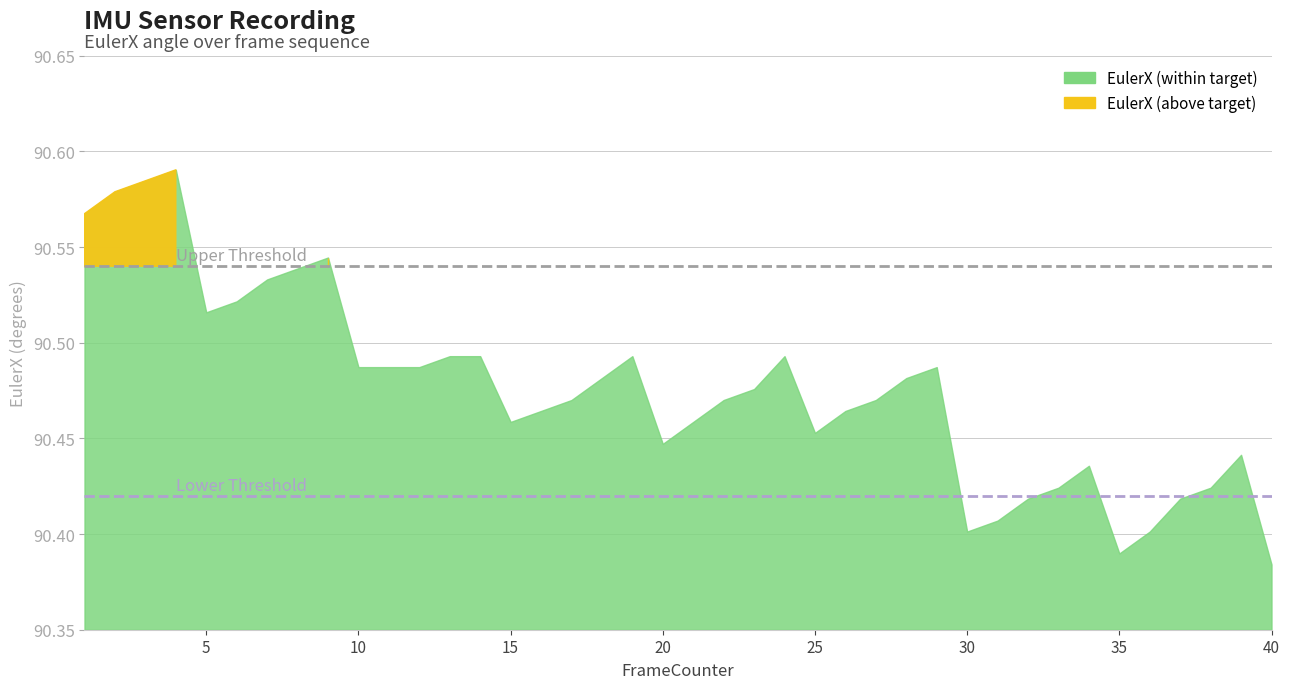

Approximately how many times larger is the value at 19 compared to 29?

1.0